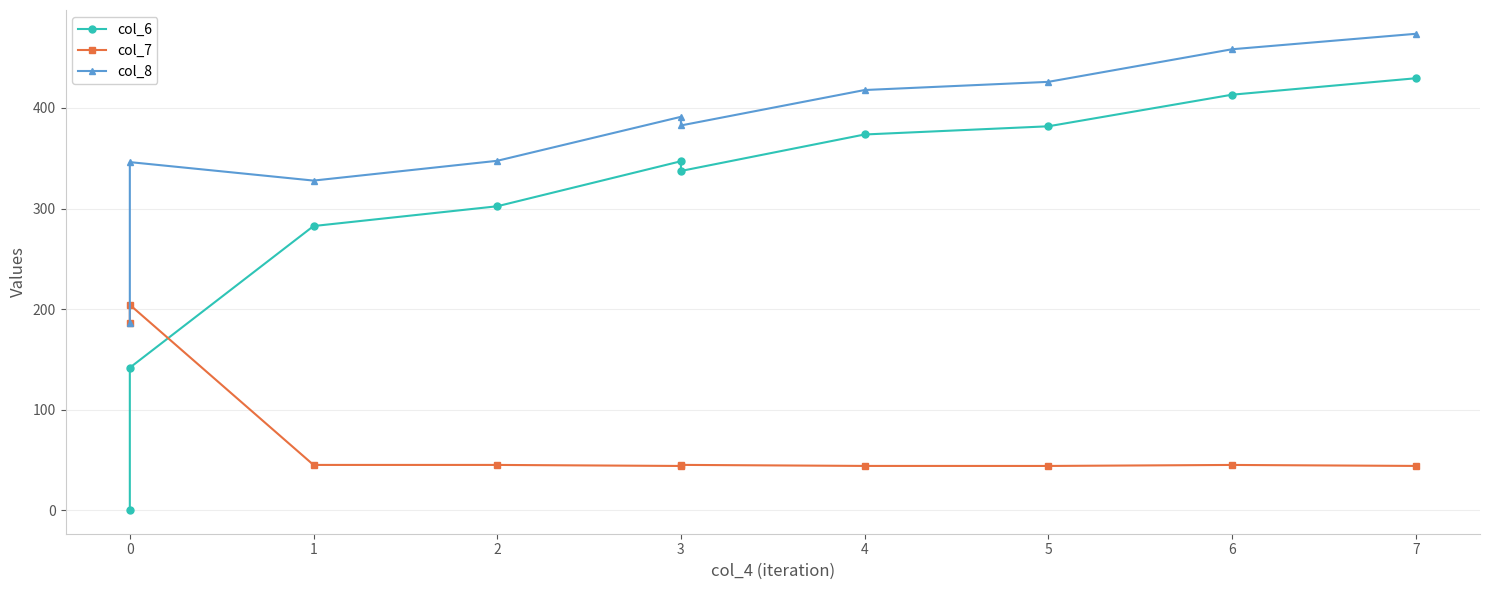

True or false: col_7 has a value of 44.2 at 4.

True